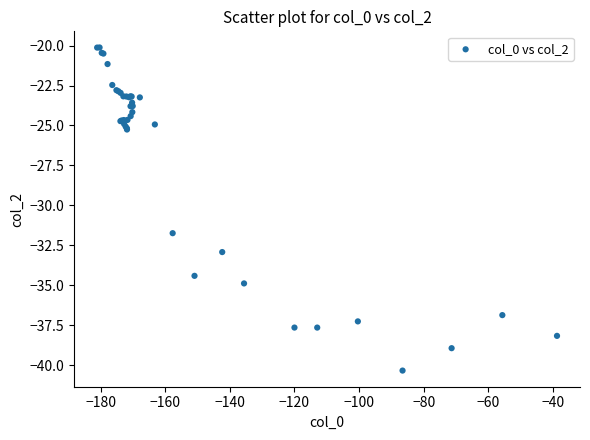

What Y value in the scatter plot is closest to -30?

-31.7